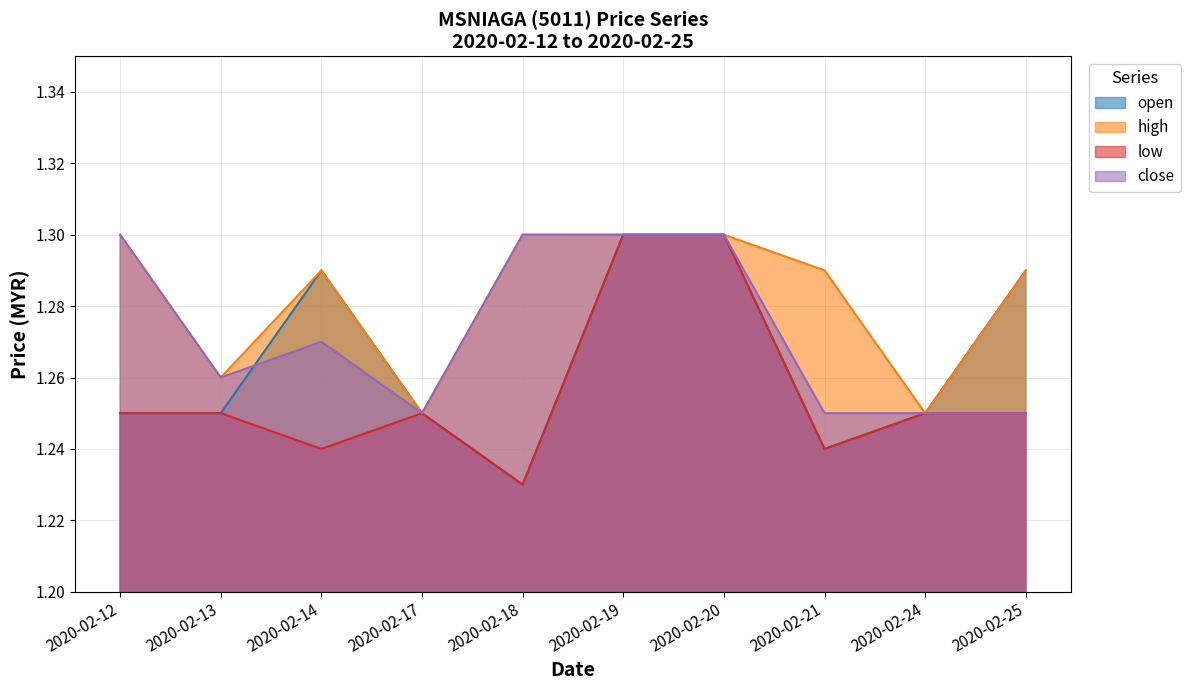

How many lines are shown in the chart?

4